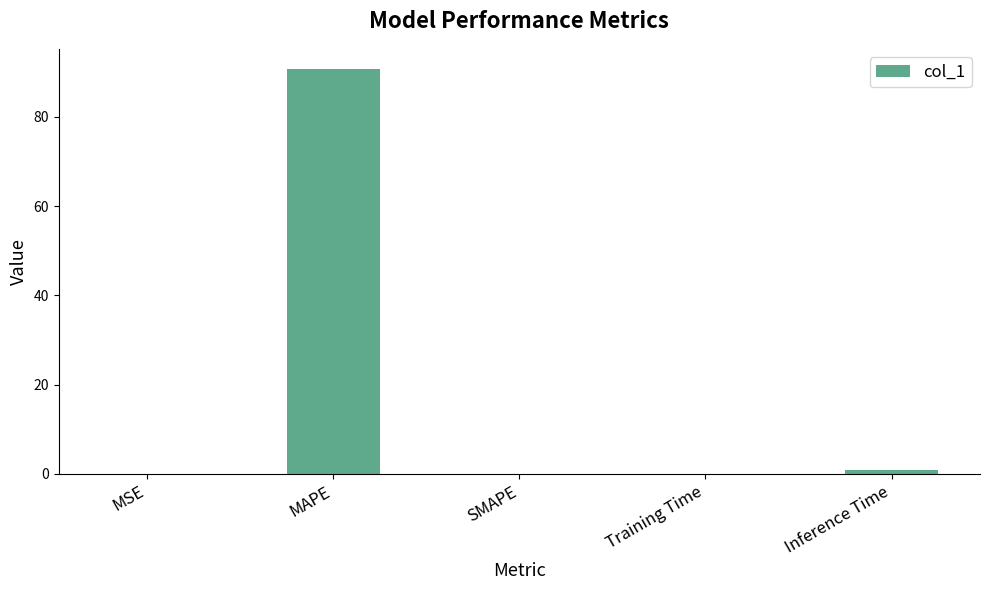

What is the maximum value shown in the chart?

90.7